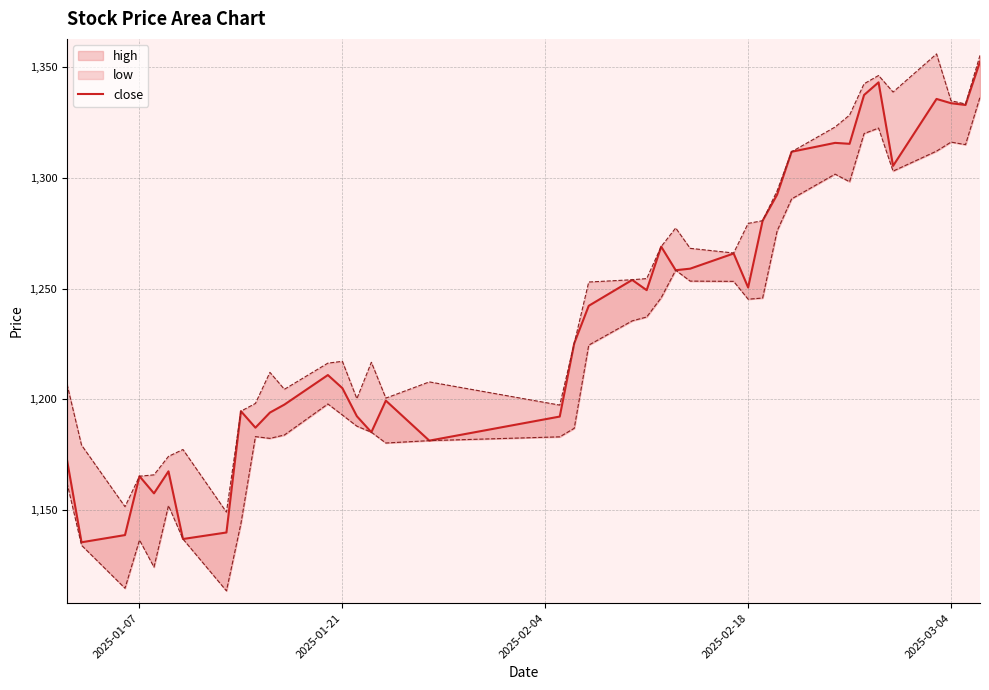

What is the average value?

1237.1